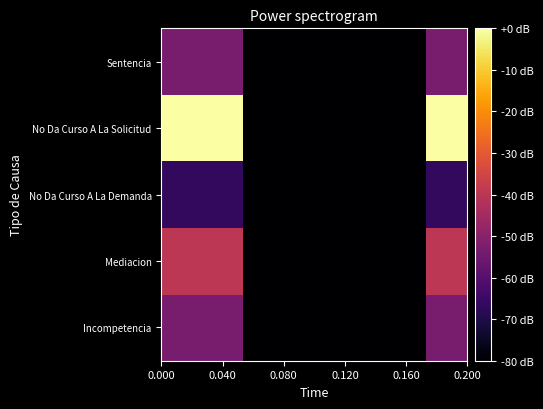

How many series are shown in this chart?

5